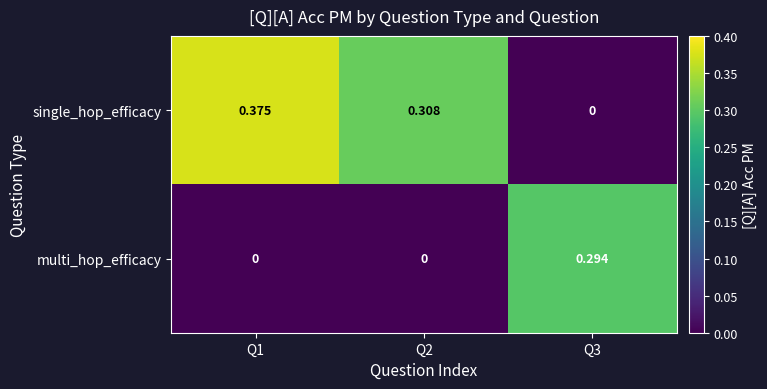

Is the value of single_hop_efficacy at Q2 greater than the value of multi_hop_efficacy at Q1?

Yes